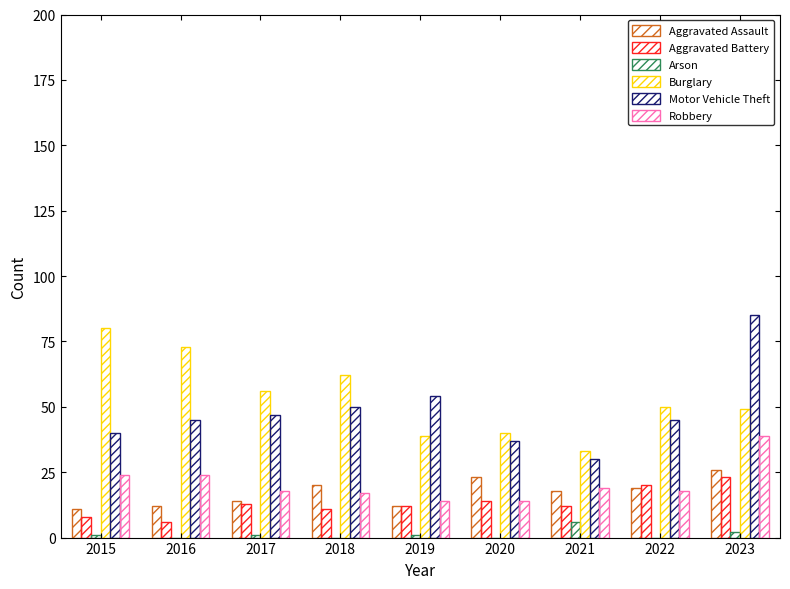

How many distinct data groups are displayed?

6